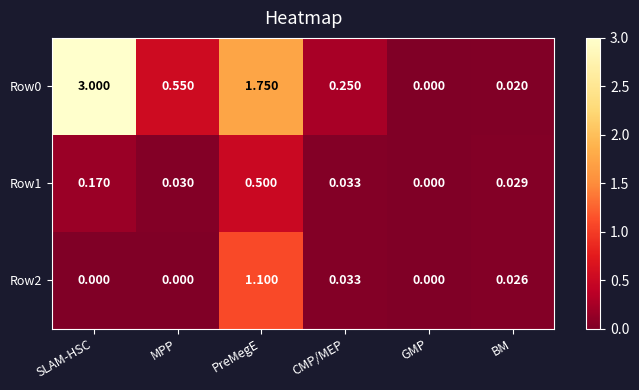

At which label does Row0 reach its minimum?

GMP